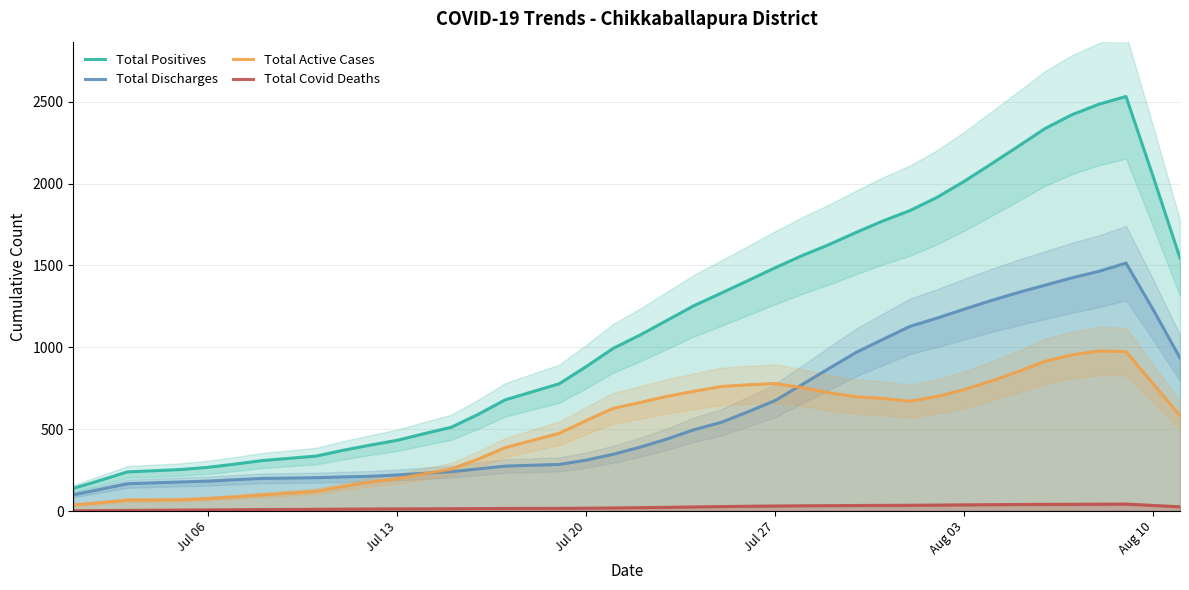

True or false: Total Active Cases and Total Positives intersect in this chart.

False